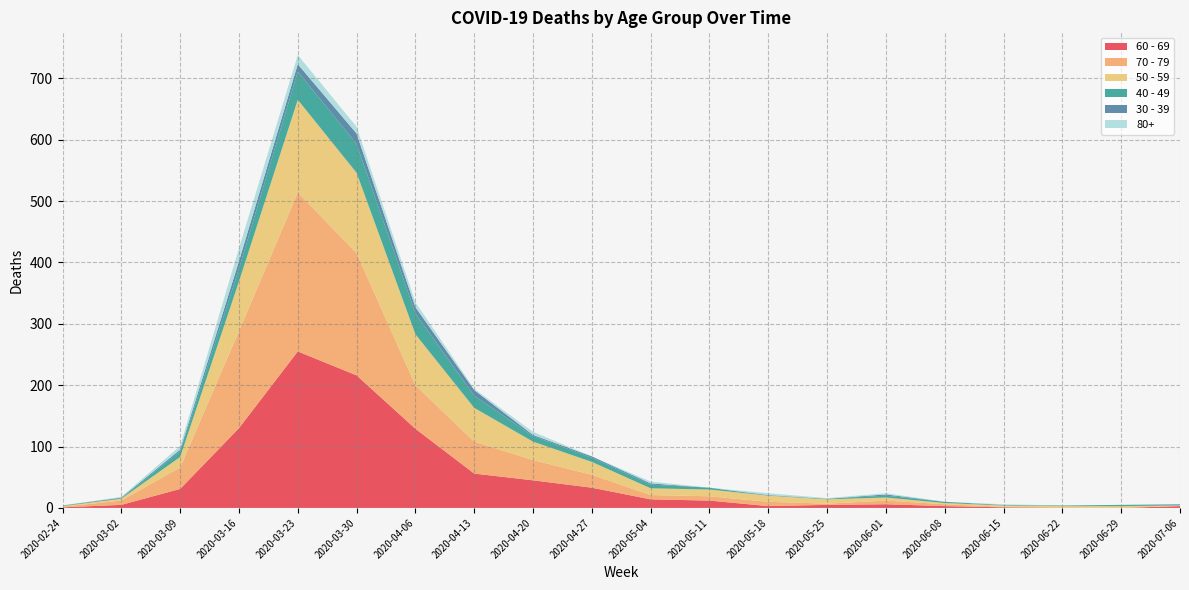

Reading left to right, extract all data points from this chart.

60 - 69: 2020-02-24=1	2020-03-02=5	2020-03-09=31	2020-03-16=130	2020-03-23=255	2020-03-30=216	2020-04-06=129	2020-04-13=56	2020-04-20=45	2020-04-27=33	2020-05-04=14	2020-05-11=12	2020-05-18=3	2020-05-25=5	2020-06-01=6	2020-06-08=3	2020-06-15=1	2020-06-22=0	2020-06-29=0	2020-07-06=3
70 - 79: 2020-02-24=1	2020-03-02=7	2020-03-09=35	2020-03-16=158	2020-03-23=259	2020-03-30=199	2020-04-06=71	2020-04-13=52	2020-04-20=33	2020-04-27=21	2020-05-04=7	2020-05-11=7	2020-05-18=7	2020-05-25=2	2020-06-01=6	2020-06-08=3	2020-06-15=1	2020-06-22=1	2020-06-29=0	2020-07-06=0
50 - 59: 2020-02-24=1	2020-03-02=3	2020-03-09=17	2020-03-16=81	2020-03-23=151	2020-03-30=131	2020-04-06=83	2020-04-13=55	2020-04-20=30	2020-04-27=21	2020-05-04=11	2020-05-11=11	2020-05-18=10	2020-05-25=7	2020-06-01=5	2020-06-08=2	2020-06-15=2	2020-06-22=2	2020-06-29=3	2020-07-06=1
40 - 49: 2020-02-24=1	2020-03-02=1	2020-03-09=9	2020-03-16=21	2020-03-23=46	2020-03-30=47	2020-04-06=34	2020-04-13=20	2020-04-20=9	2020-04-27=7	2020-05-04=6	2020-05-11=3	2020-05-18=0	2020-05-25=1	2020-06-01=3	2020-06-08=2	2020-06-15=1	2020-06-22=1	2020-06-29=2	2020-07-06=1
30 - 39: 2020-02-24=0	2020-03-02=1	2020-03-09=3	2020-03-16=12	2020-03-23=12	2020-03-30=17	2020-04-06=10	2020-04-13=9	2020-04-20=2	2020-04-27=2	2020-05-04=2	2020-05-11=0	2020-05-18=1	2020-05-25=0	2020-06-01=2	2020-06-08=0	2020-06-15=0	2020-06-22=0	2020-06-29=0	2020-07-06=1
80+: 2020-02-24=0	2020-03-02=1	2020-03-09=6	2020-03-16=21	2020-03-23=15	2020-03-30=11	2020-04-06=8	2020-04-13=2	2020-04-20=5	2020-04-27=0	2020-05-04=3	2020-05-11=0	2020-05-18=3	2020-05-25=1	2020-06-01=2	2020-06-08=0	2020-06-15=1	2020-06-22=0	2020-06-29=0	2020-07-06=0